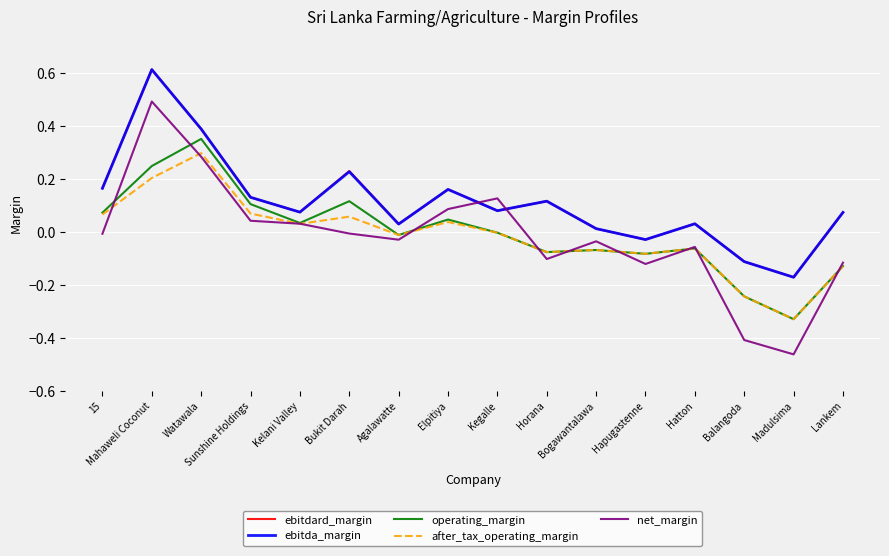

What are all the series names shown in the legend?

ebitdard_margin, ebitda_margin, operating_margin, after_tax_operating_margin, net_margin